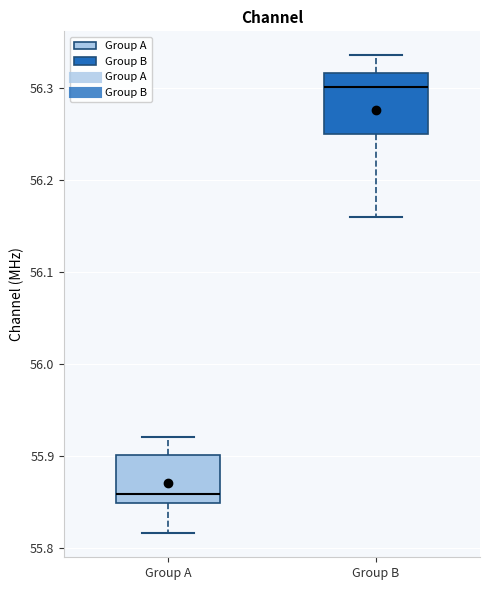

Which box has the lowest median line?

Group A